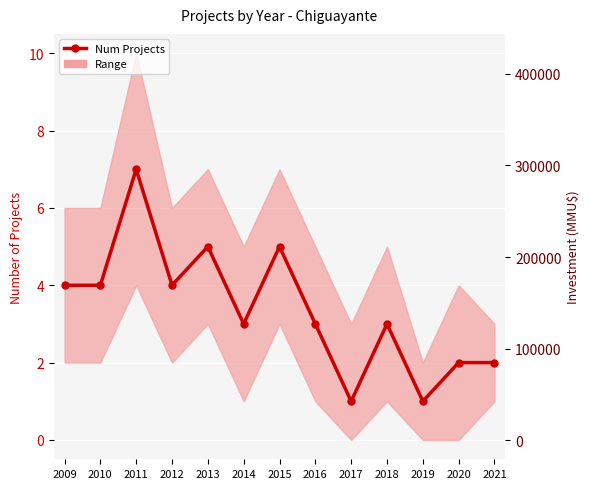

Is this an area chart (filled region under the line)?

No